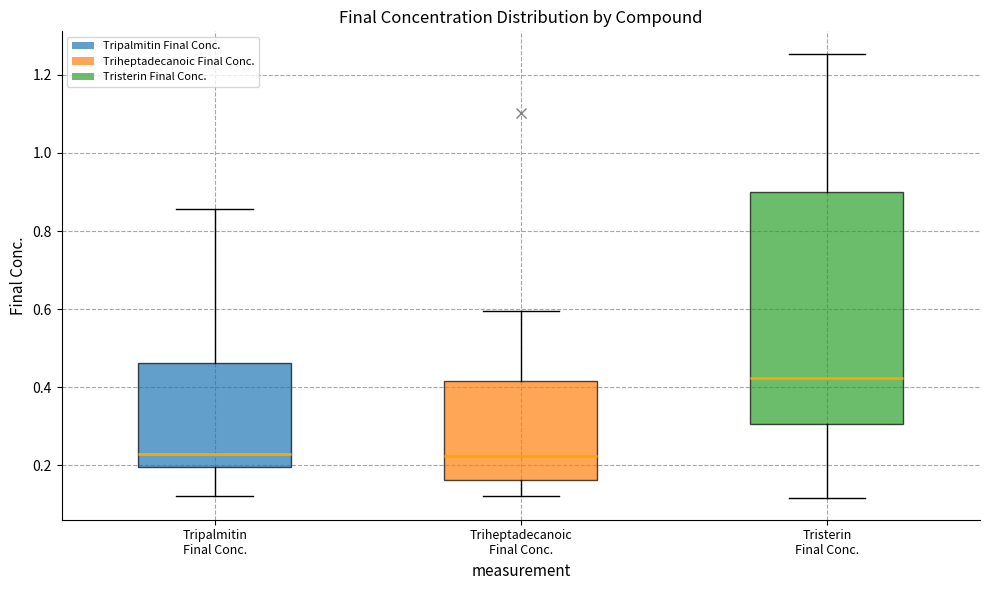

Which box is the tallest, from its lower edge to its upper edge?

Tristerin Final Conc.